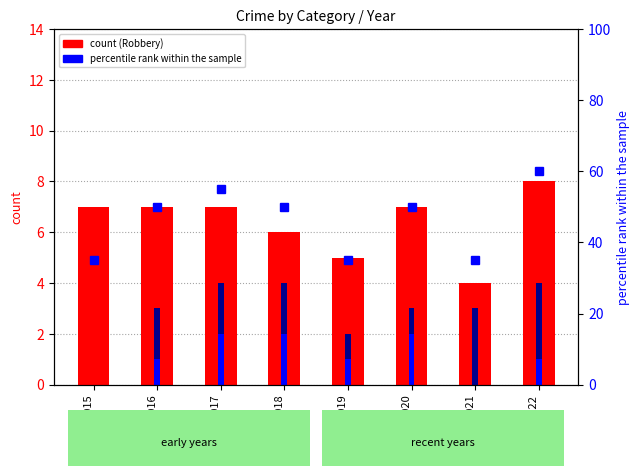

What is the sum of all Robbery (count) values?

51